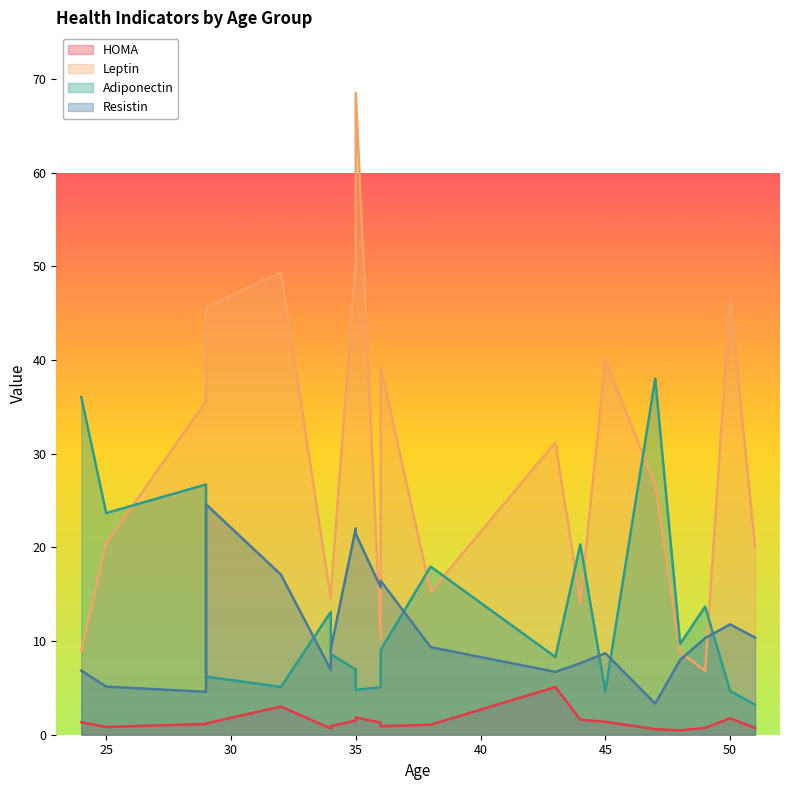

The Adiponectin series shows 38.0 at 47. True or false?

True